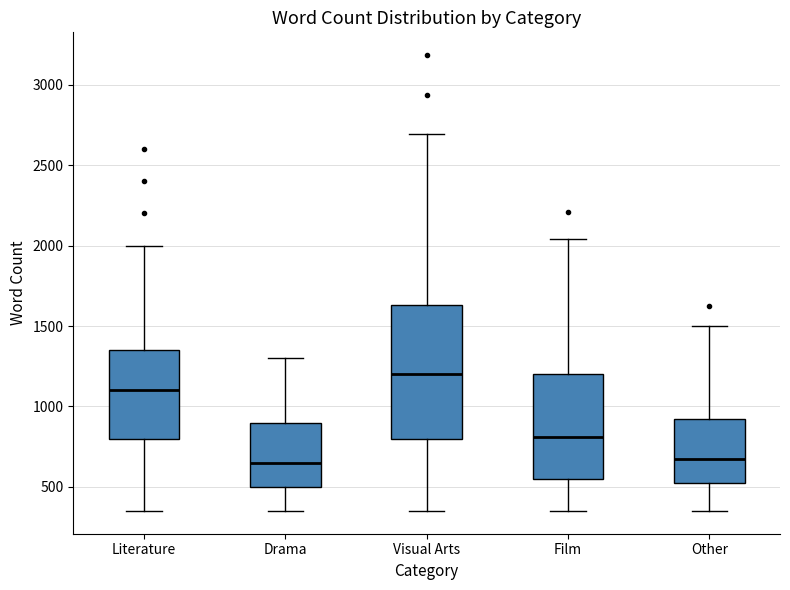

Where does the median line of the box for Visual Arts sit on the y-axis? The values are not printed on the chart, so give them approximately, as read against the axis.

1200